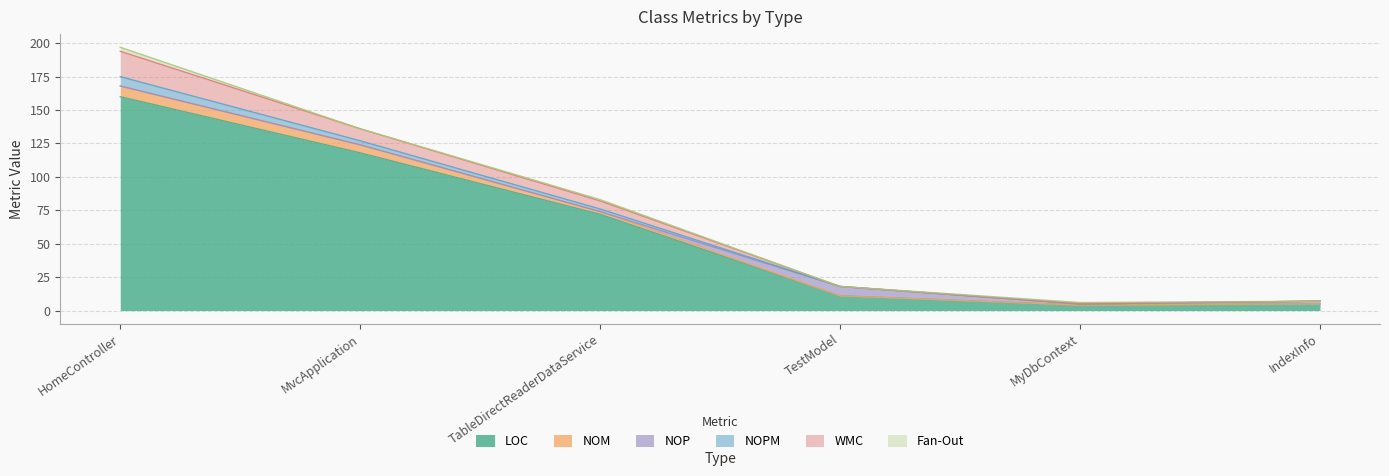

Rank the categories by WMC value from lowest to highest.

MyDbContext, IndexInfo, TestModel, TableDirectReaderDataService, MvcApplication, HomeController